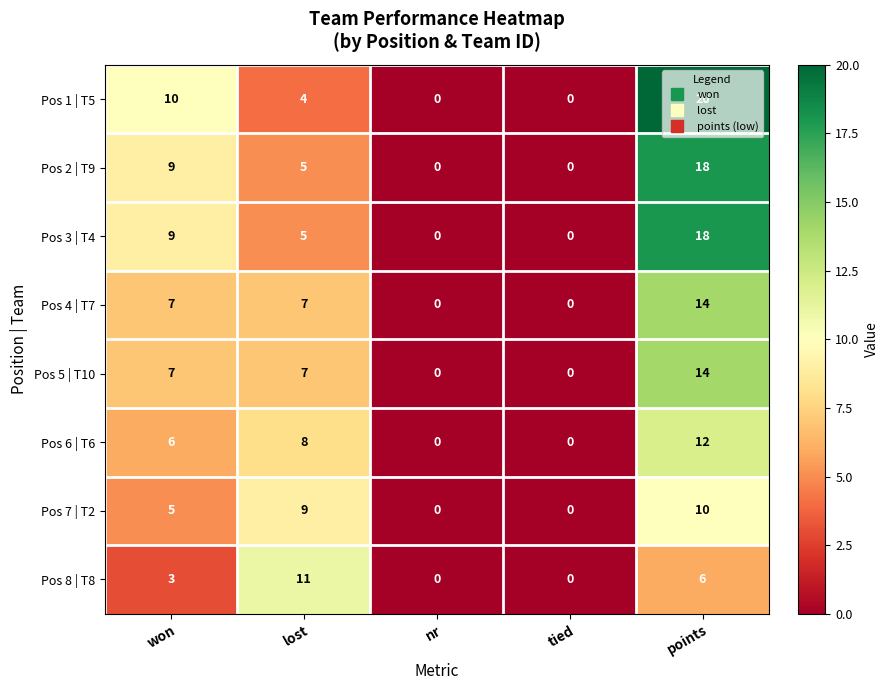

How many values in the Pos 4 | T7 series are below 7?

2